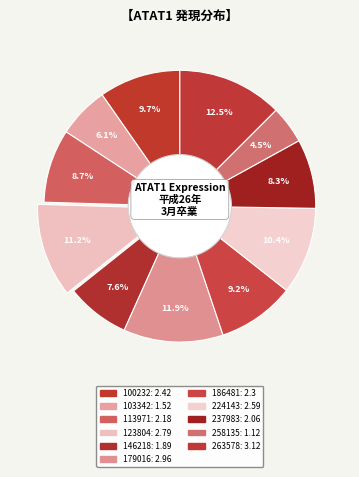

How many slices are in this pie chart?

11